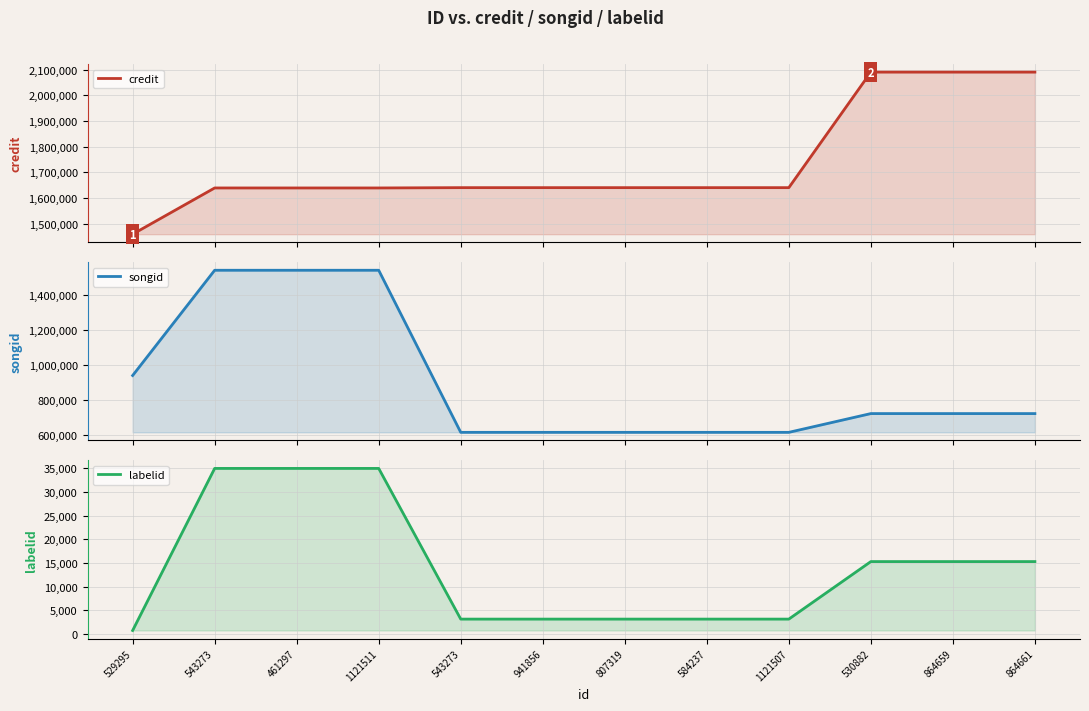

At which label is songid closest to 1079133?

529295